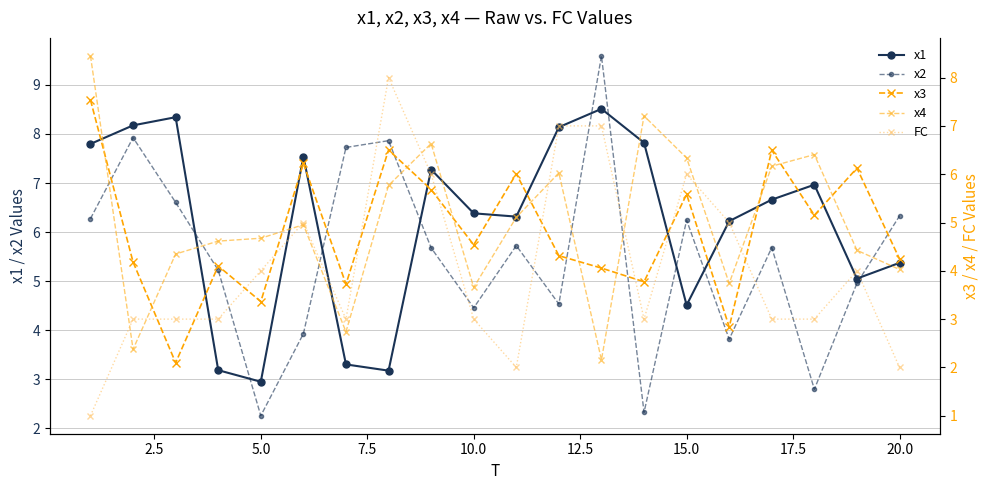

What is the lowest value of the x1 series?

2.9